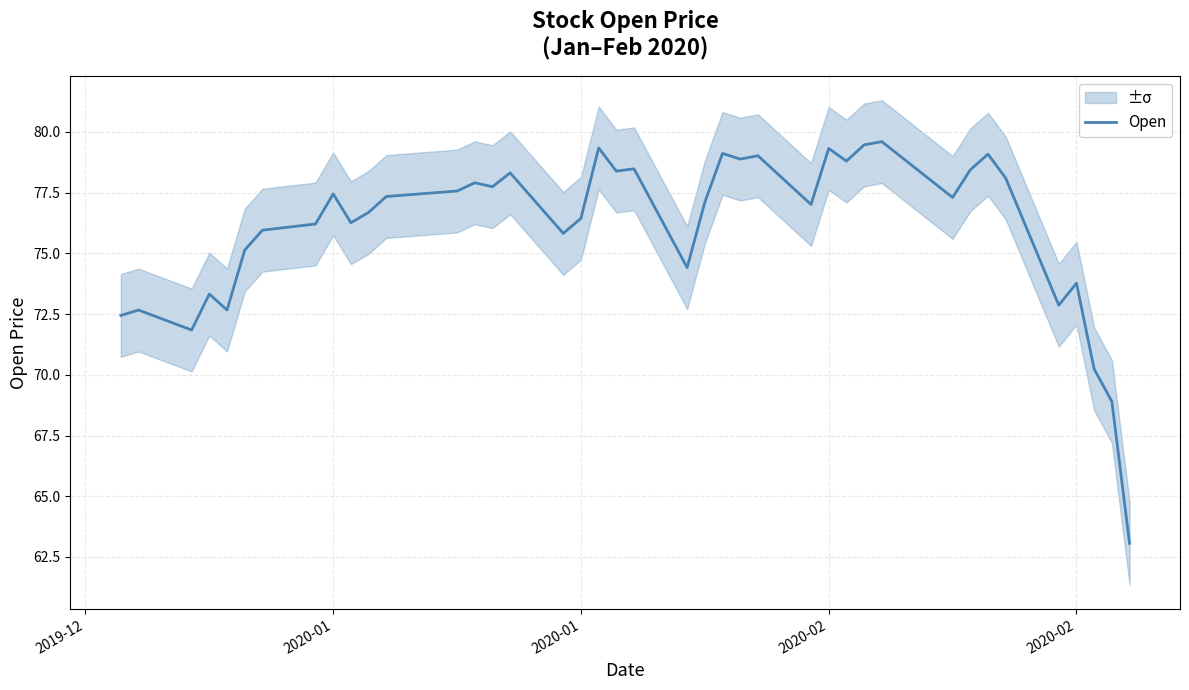

How many lines are shown in the chart?

1